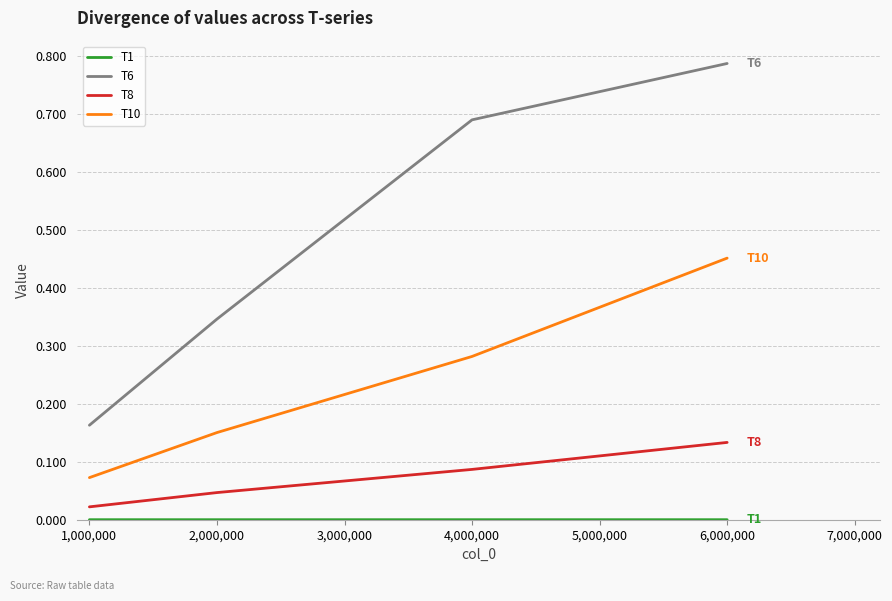

Is it true that T6 equals 1.3 at 6,000,000?

False